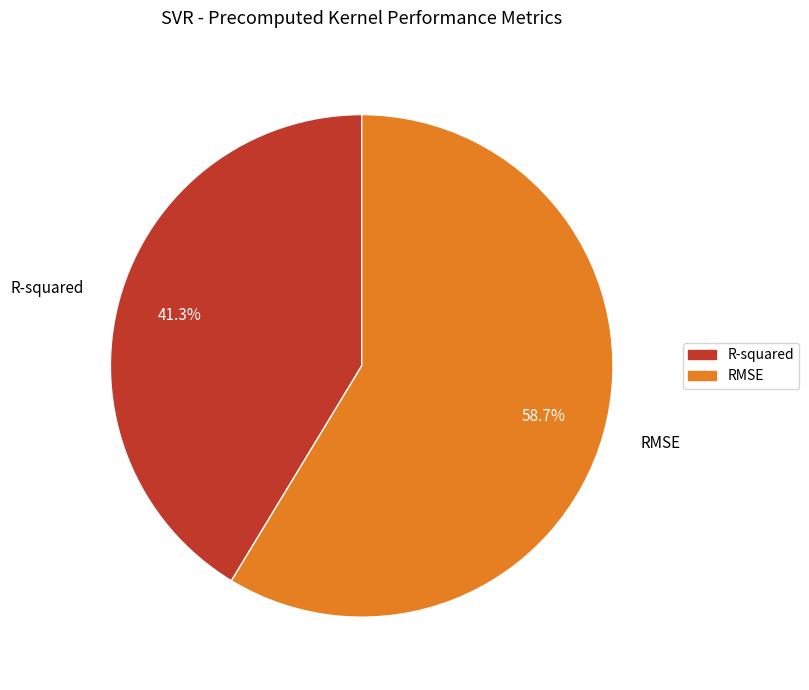

True or false: RMSE accounts for 59% of the total.

True